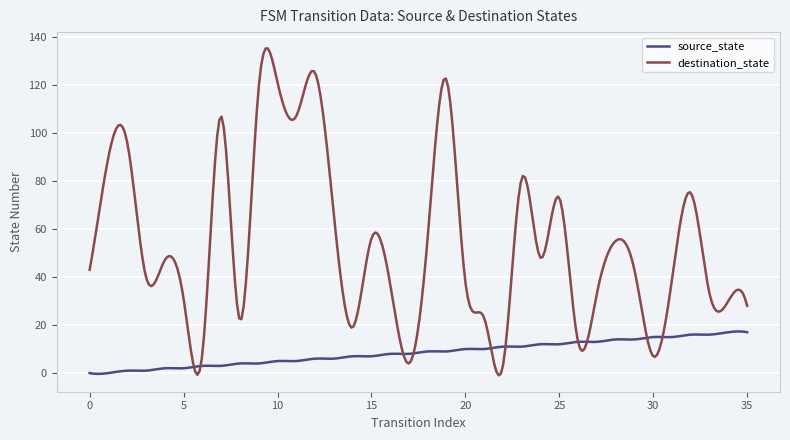

Which series has the largest total across all categories?

destination_state